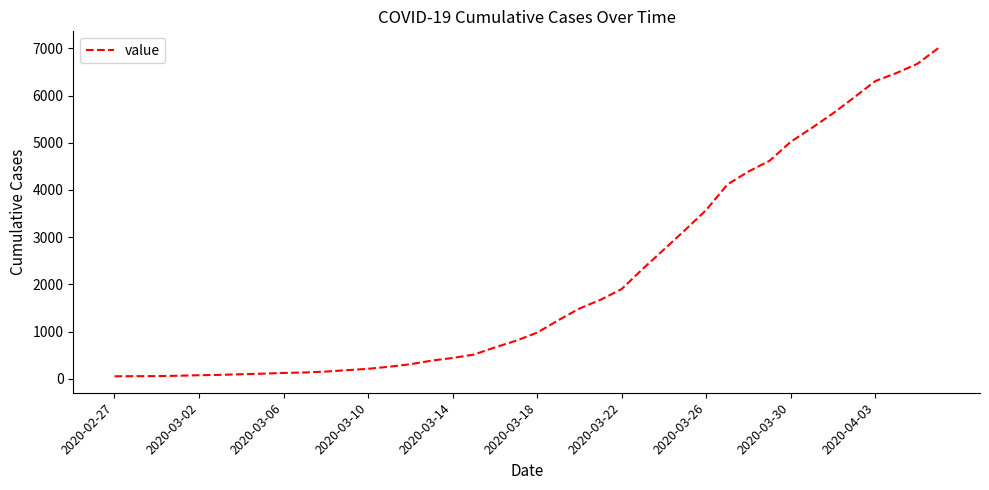

What is the minimum value shown in the chart?

51